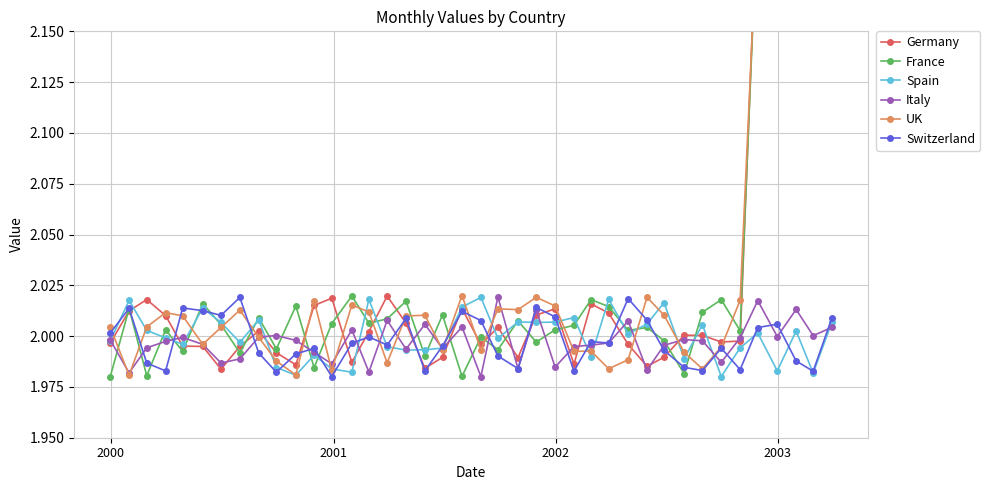

How many lines are shown in the chart?

6